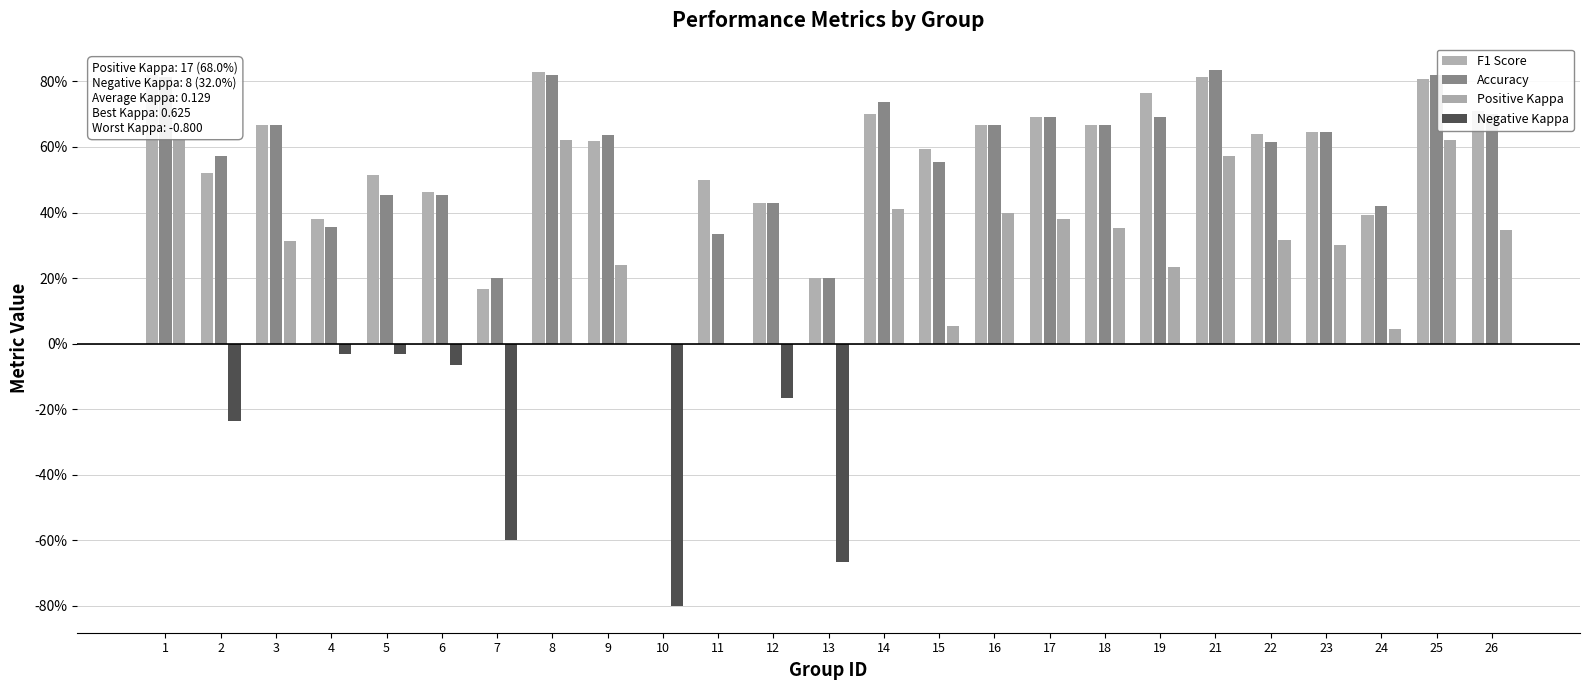

The accuracy series shows 0.2 at 13. True or false?

True